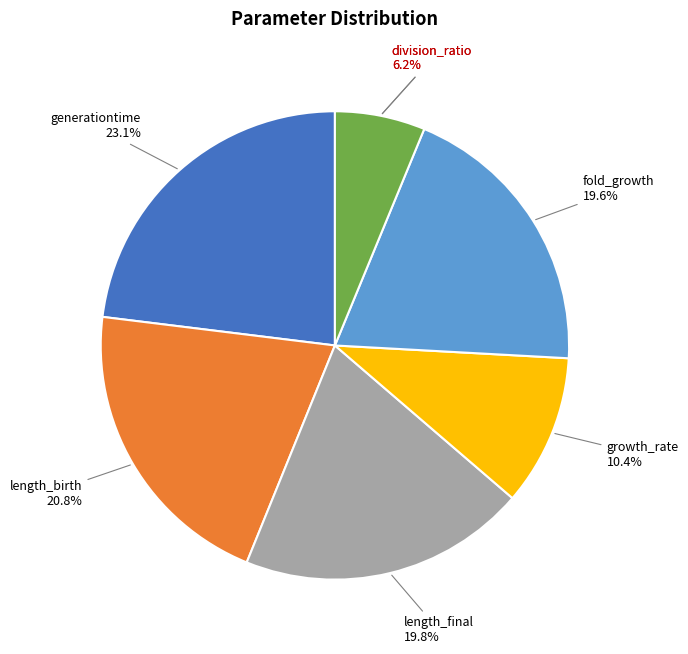

To the nearest percent, what percentage of the pie is division_ratio?

6%